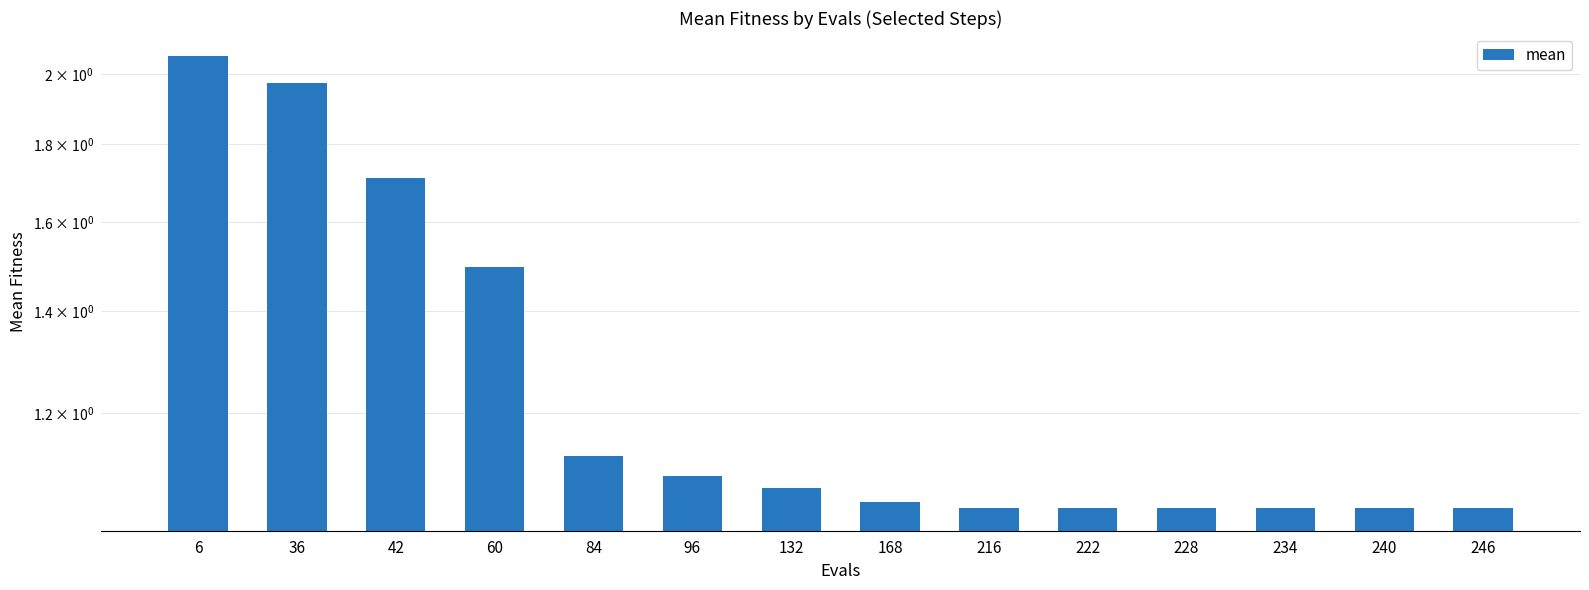

Reading left to right, list all the values displayed in this chart.

6=2.1	36=2.0	42=1.7	60=1.5	84=1.1	96=1.1	132=1.1	168=1.0	216=1.0	222=1.0	228=1.0	234=1.0	240=1.0	246=1.0